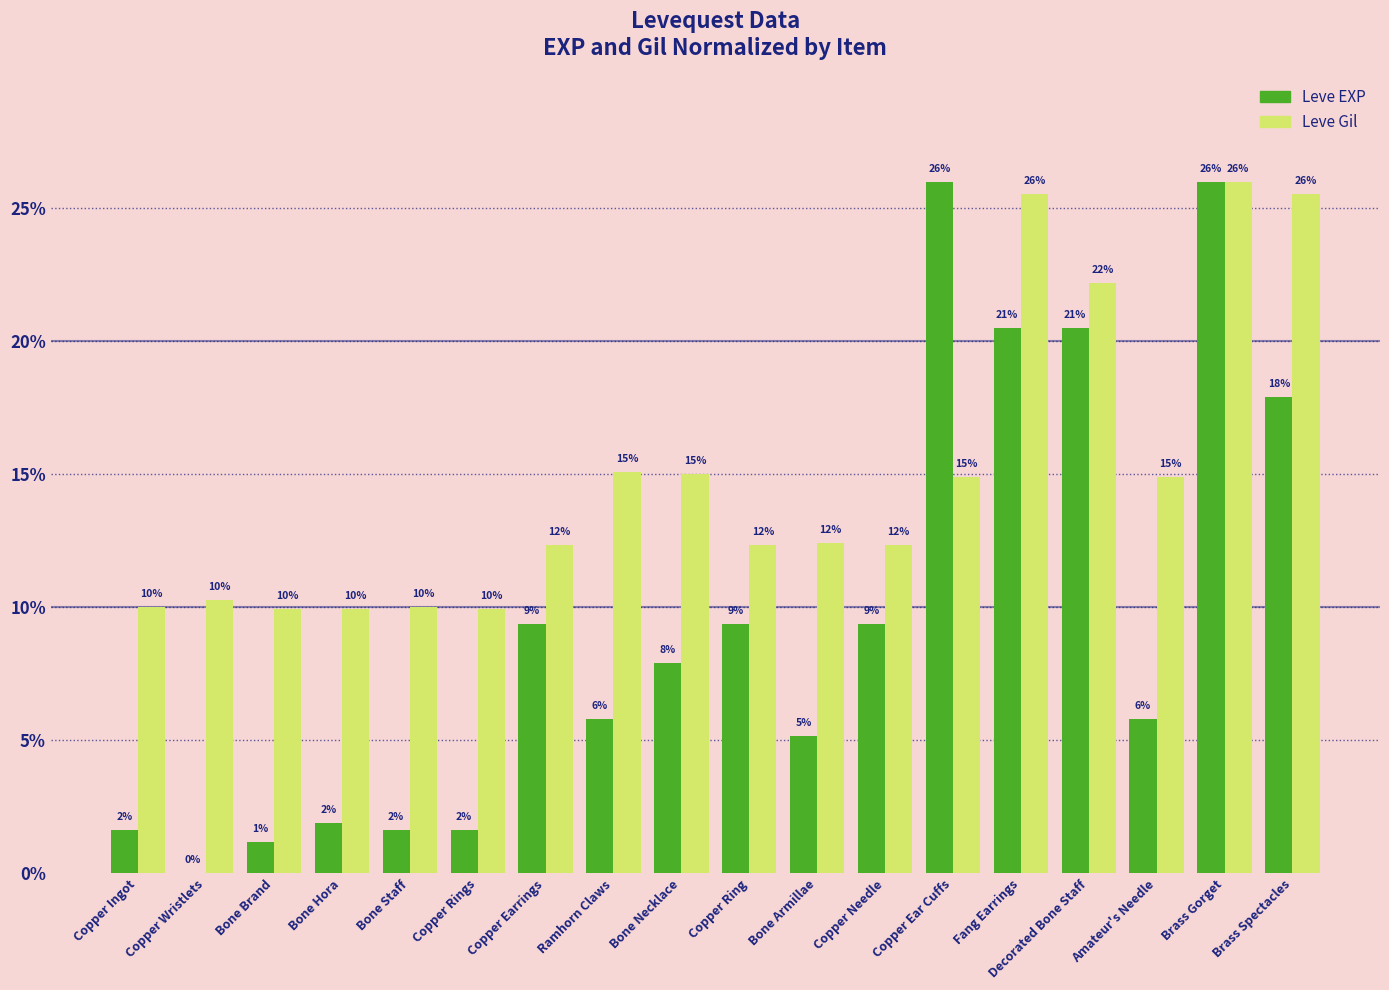

What is the value of the Leve Gil bar at the 8th from the left?

15.1